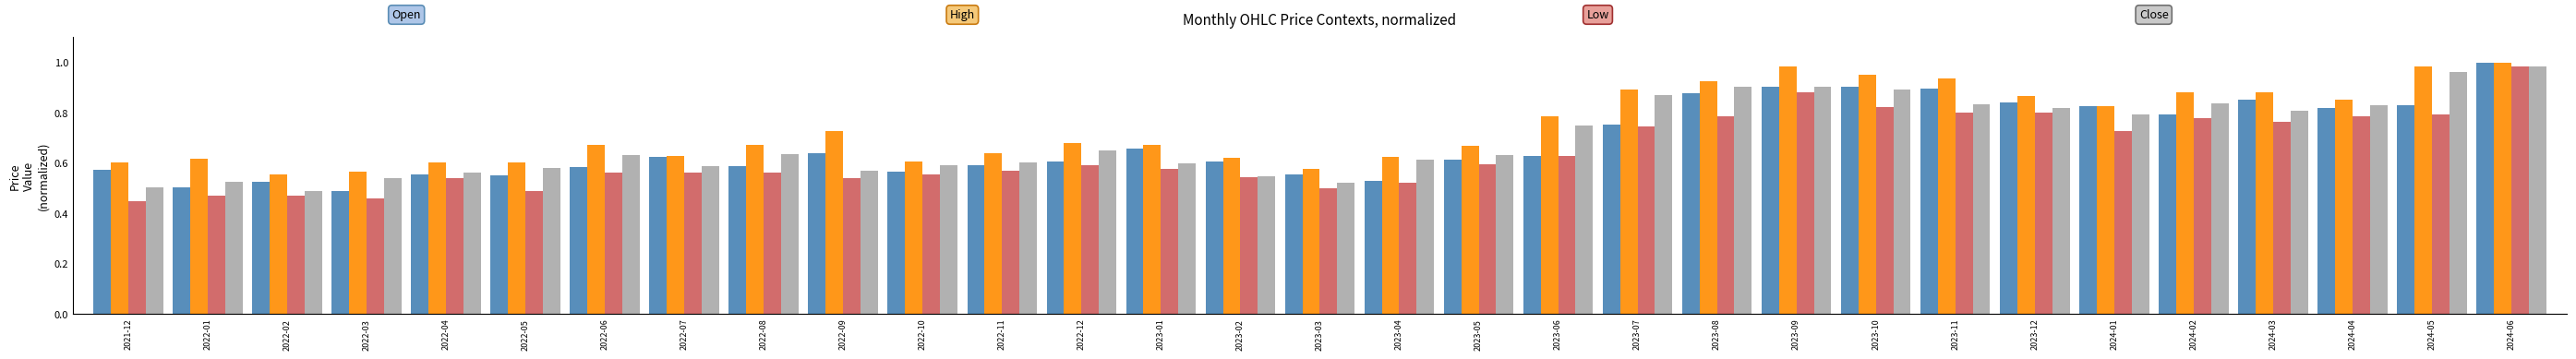

At which category is the sum across all series the highest?

2024-06